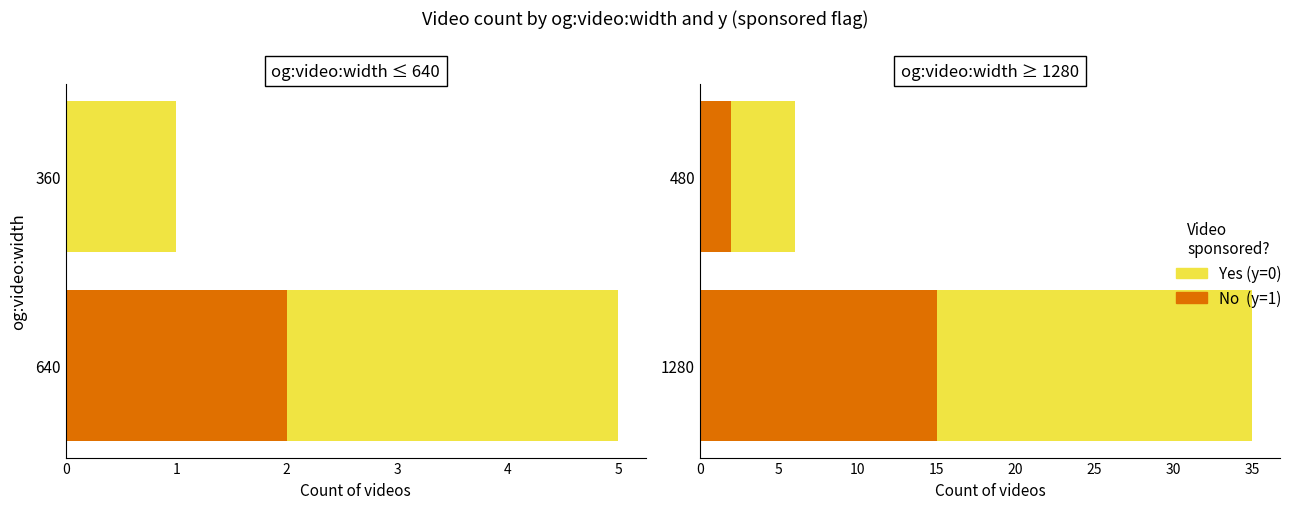

How many No  (y=1) values are between 2 and 15?

2